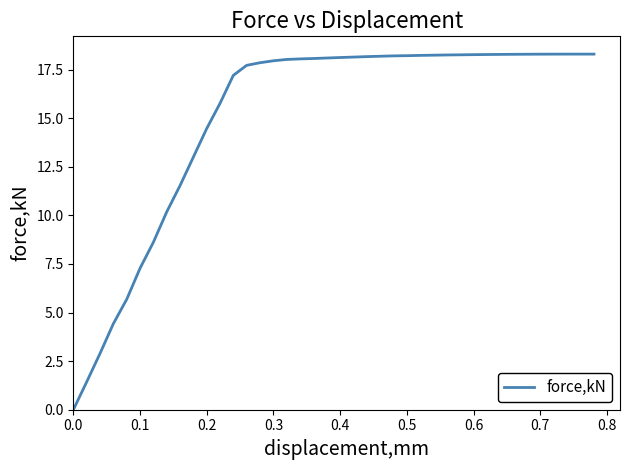

What is the difference between the maximum and minimum values?

18.3